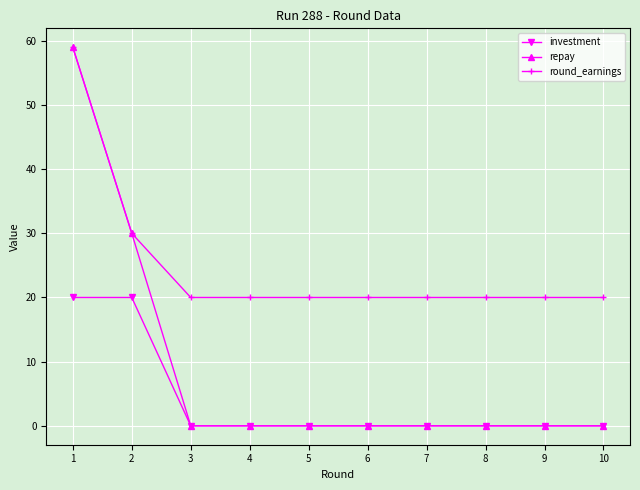

List the series in order of their overall mean, highest first.

round_earnings, repay, investment